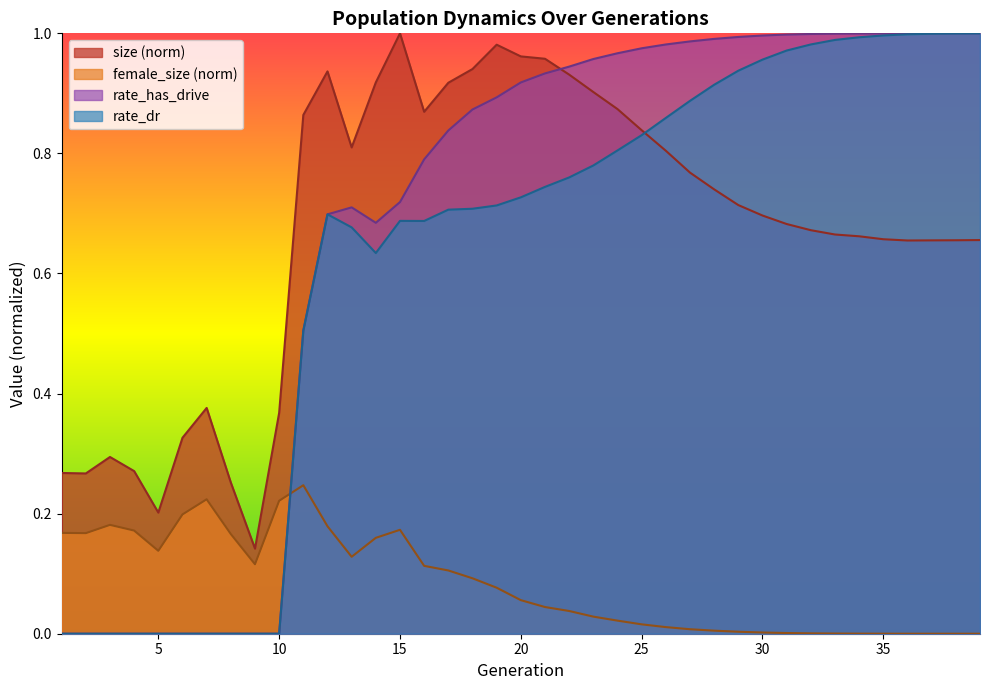

True or false: size and female_size intersect in this chart.

False